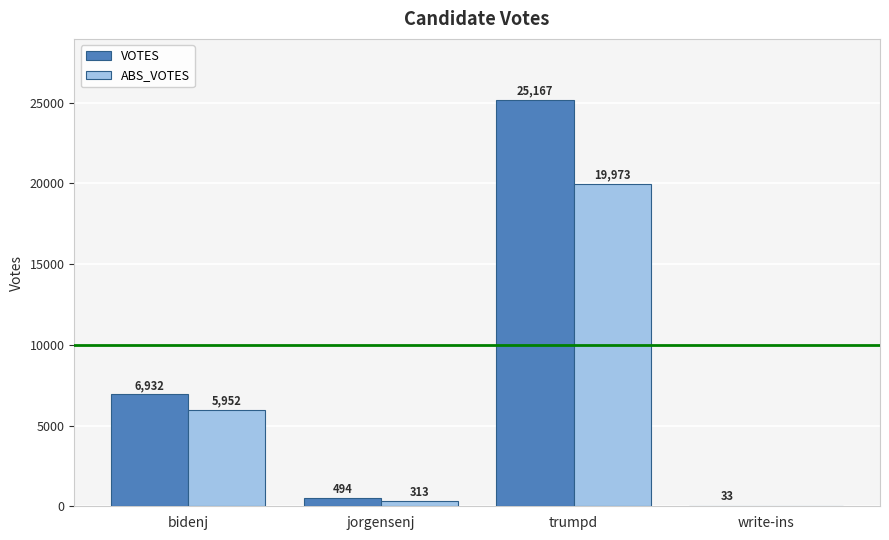

At which category does the chart reach its peak across all series?

trumpd